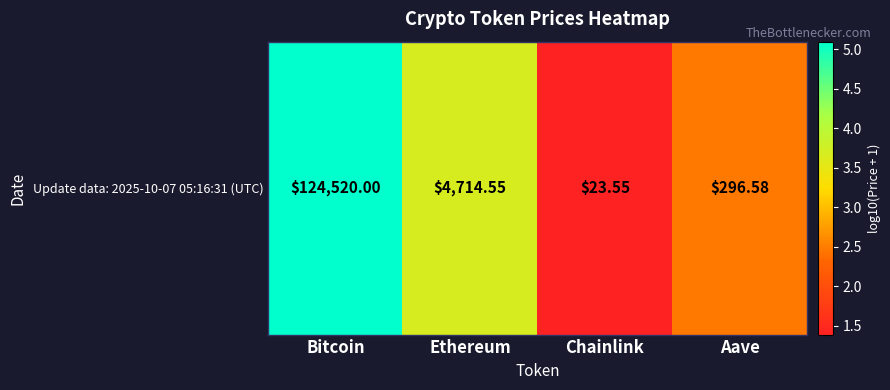

What is the difference between the maximum and minimum values?

3.7